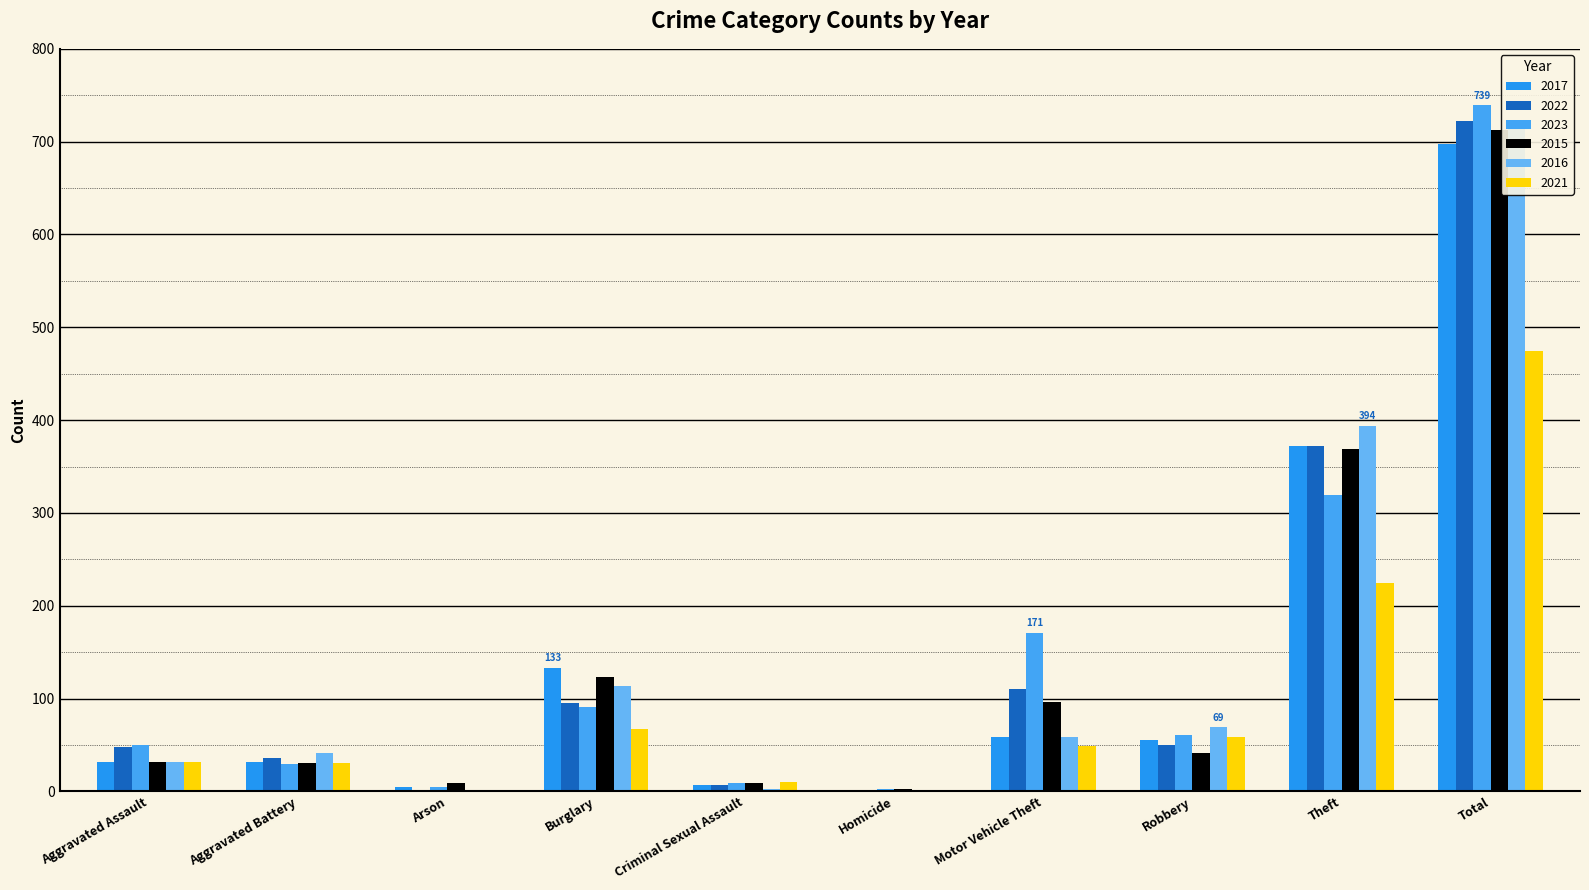

List the labels in order of 2015 value, largest first.

Total, Theft, Burglary, Motor Vehicle Theft, Robbery, Aggravated Assault, Aggravated Battery, Arson, Criminal Sexual Assault, Homicide